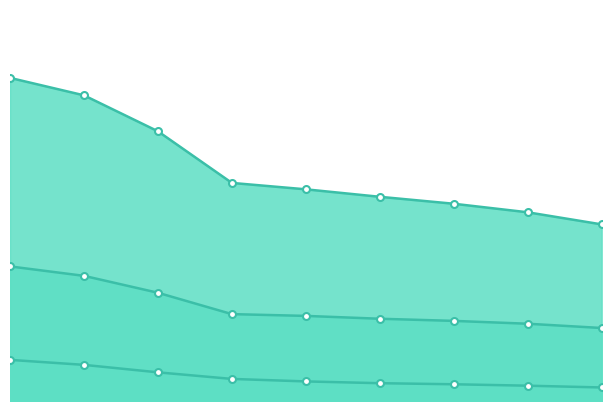

Reading left to right, list all the values displayed in this chart.

Berusia 15: 2011=7.6	2012=7.0	2013=6.1	2014=4.9	2015=4.8	2016=4.6	2017=4.5	2018=4.3	2019=4.1
15 sampai 45: 2011=2.3	2012=2.0	2013=1.6	2014=1.2	2015=1.1	2016=1.0	2017=0.9	2018=0.9	2019=0.8
Lebih dari 45: 2011=18.1	2012=17.2	2013=15.2	2014=12.2	2015=11.9	2016=11.5	2017=11.1	2018=10.6	2019=9.9